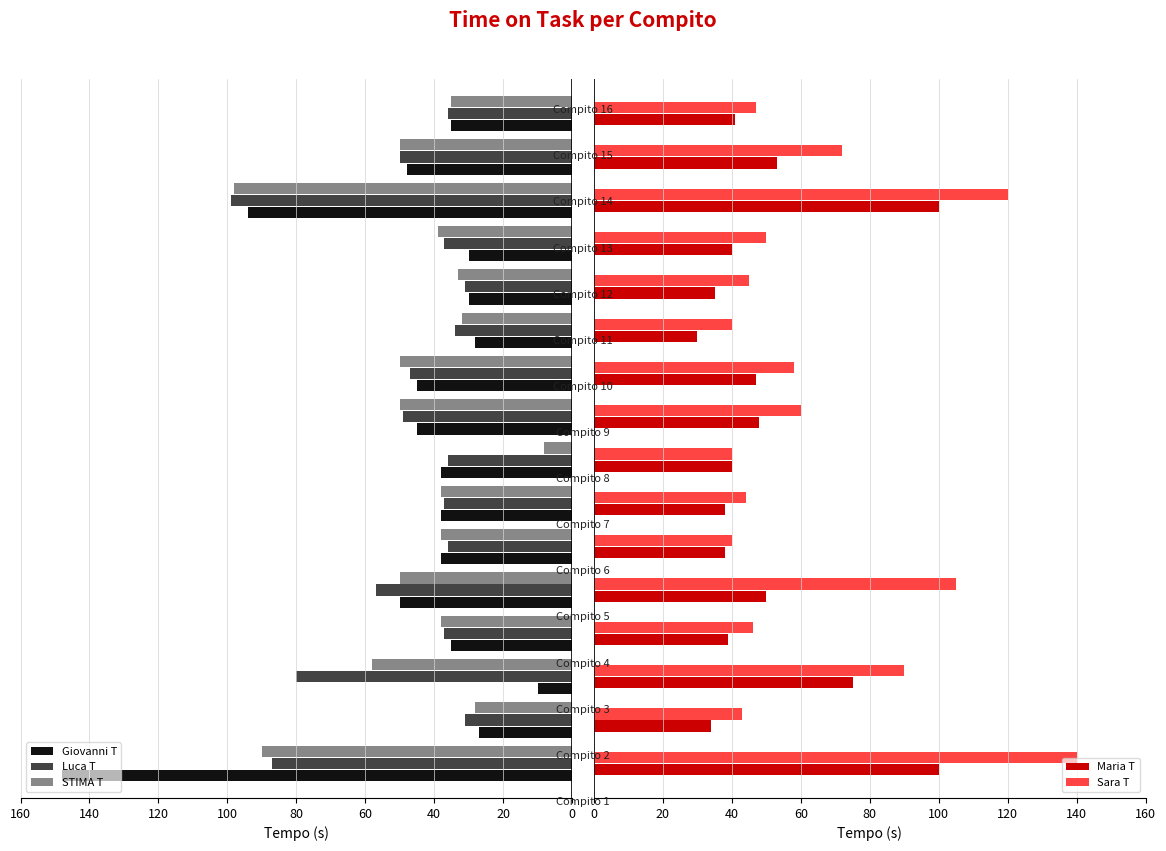

Reading left to right, what are all the values shown in this chart?

Giovanni T: 148	27	10	35	50	38	38	38	45	45	28	30	30	94	48	35
Luca T: 87	31	80	37	57	36	37	36	49	47	34	31	37	99	50	36
STIMA T: 90	28	58	38	50	38	38	8	50	50	32	33	39	98	50	35
Maria T: 100	34	75	39	50	38	38	40	48	47	30	35	40	100	53	41
Sara T: 140	43	90	46	105	40	44	40	60	58	40	45	50	120	72	47